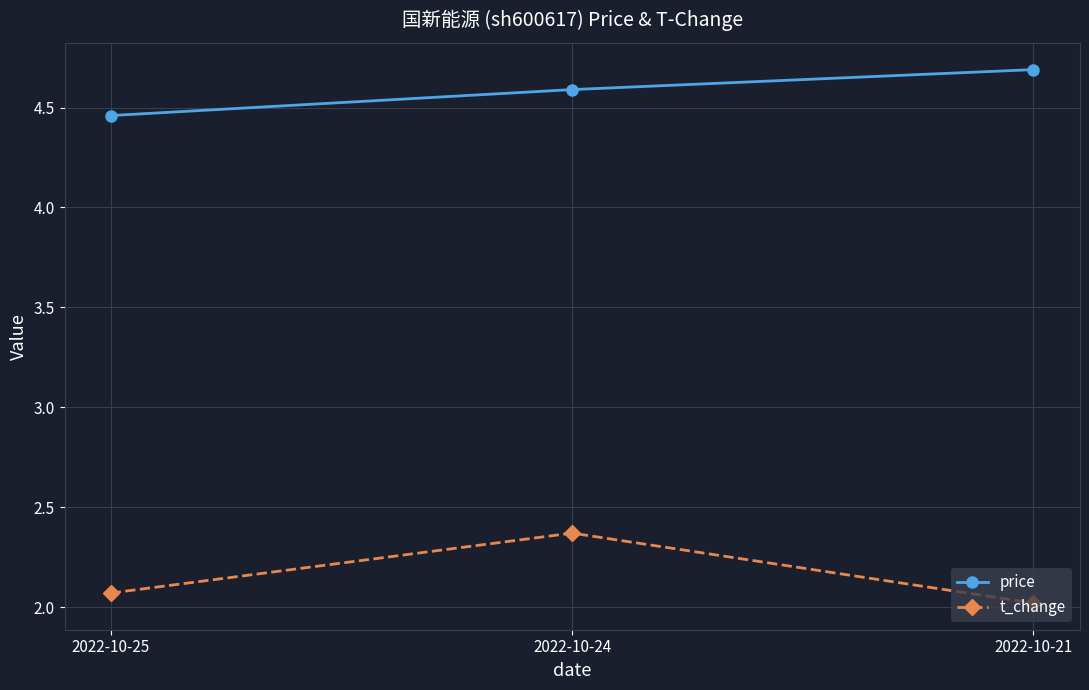

What is the value of the t_change point at the 3rd from the left?

2.0